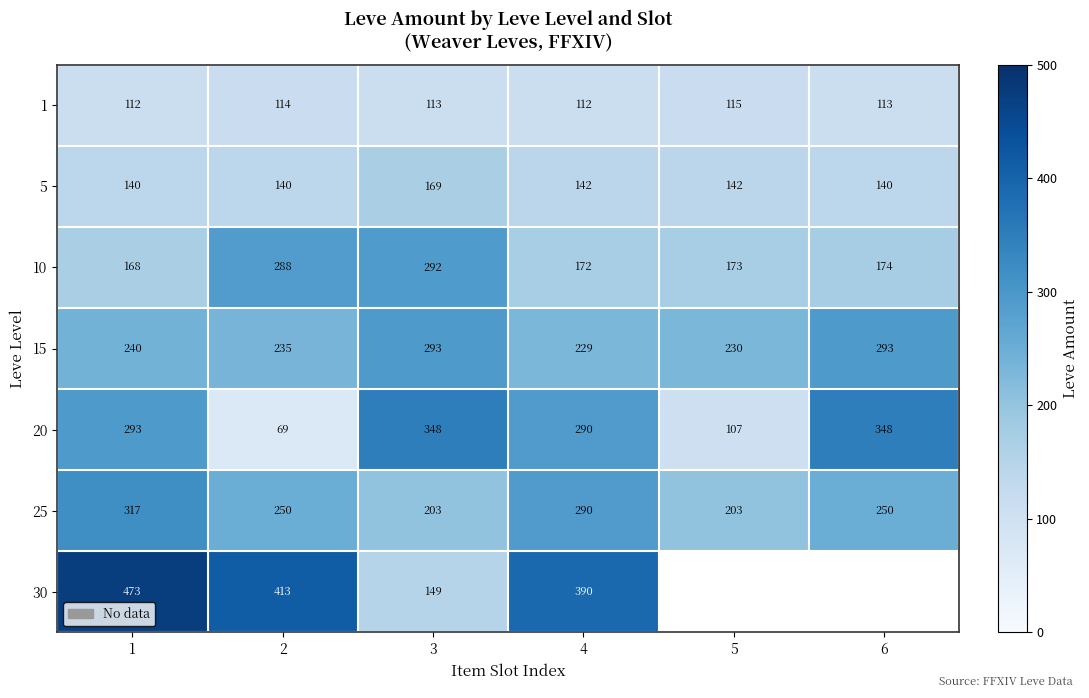

How many 20 values are between 107 and 348?

5